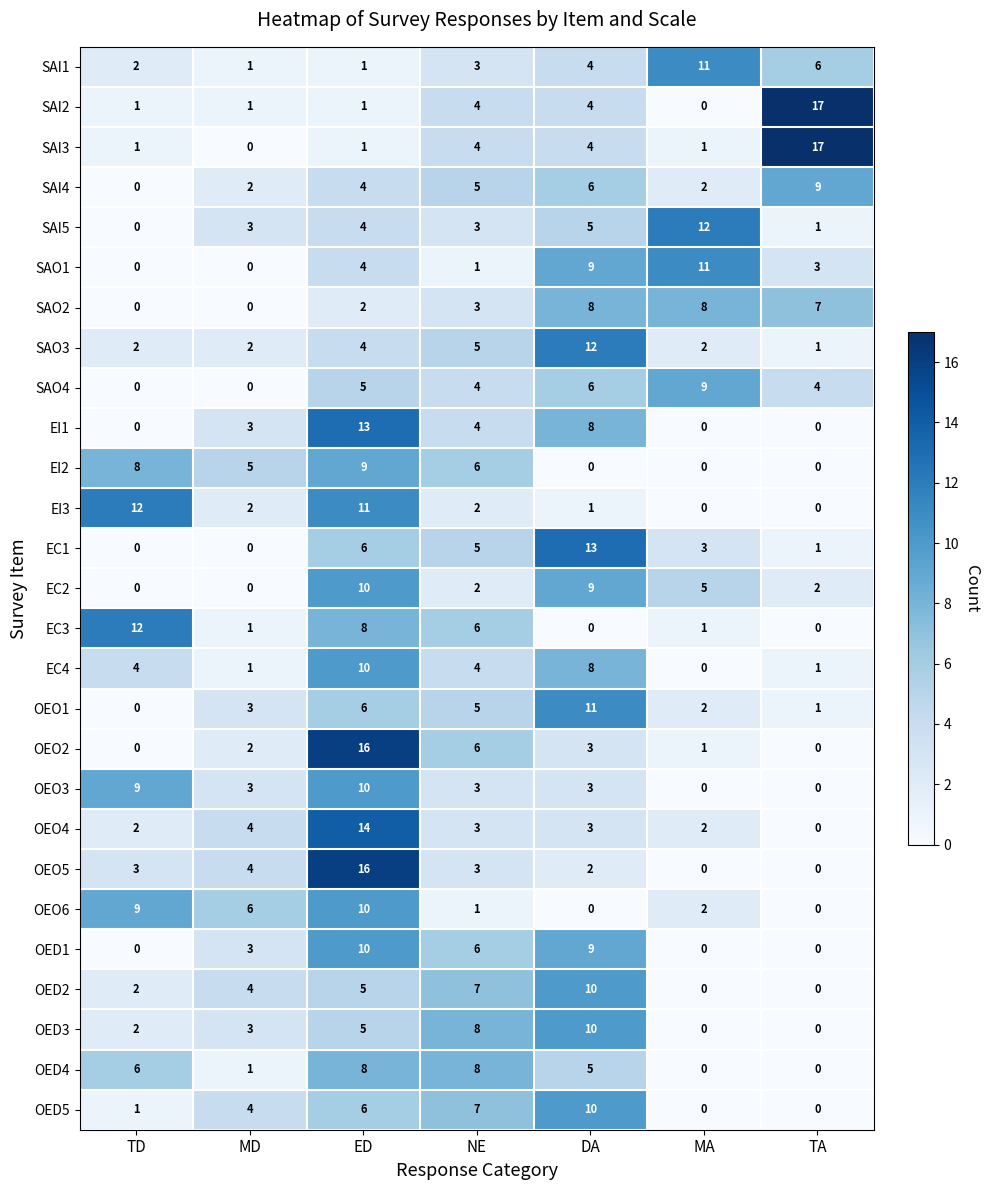

What value does the EI2 series have at TD?

8